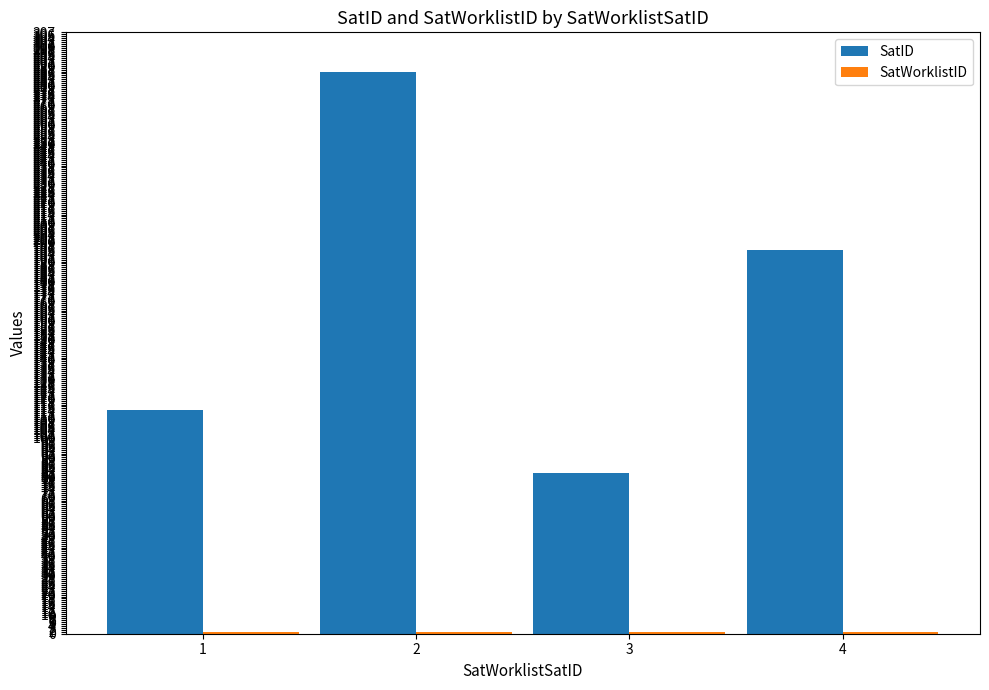

Rank the categories by SatID value from highest to lowest.

2, 4, 1, 3